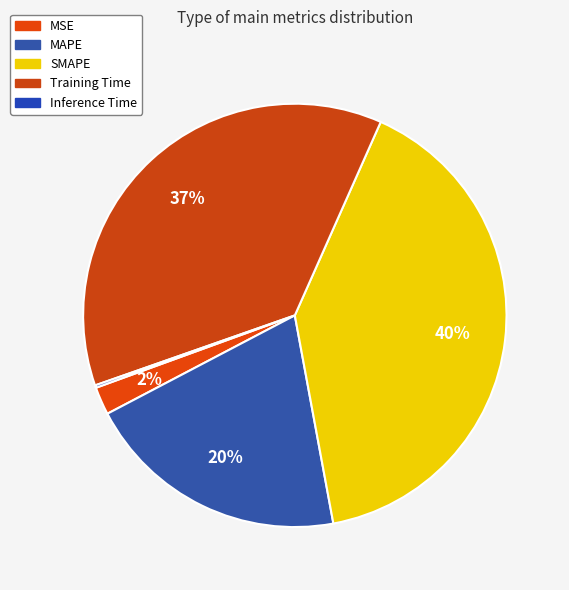

Rank the categories by value from highest to lowest.

SMAPE, Training Time, MAPE, MSE, Inference Time